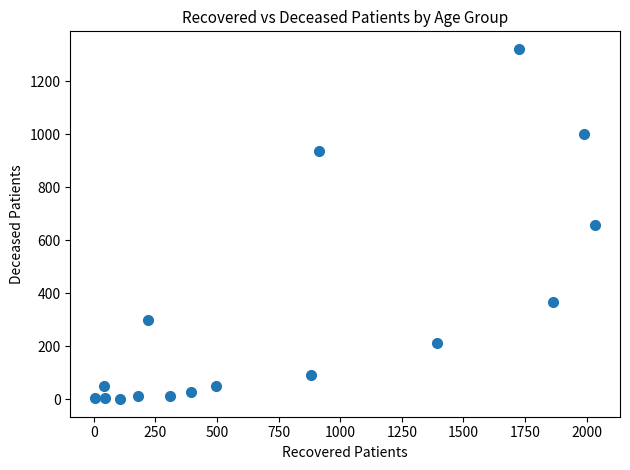

What is the range of X values (max minus min)?

2028